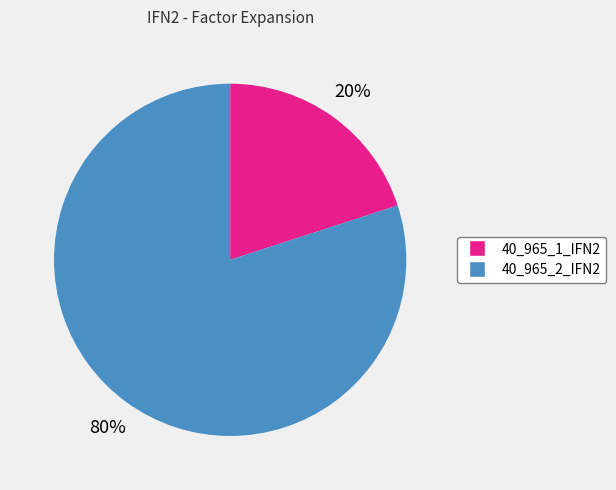

The 40_965_2_IFN2 slice represents 69% of the pie. True or false?

False